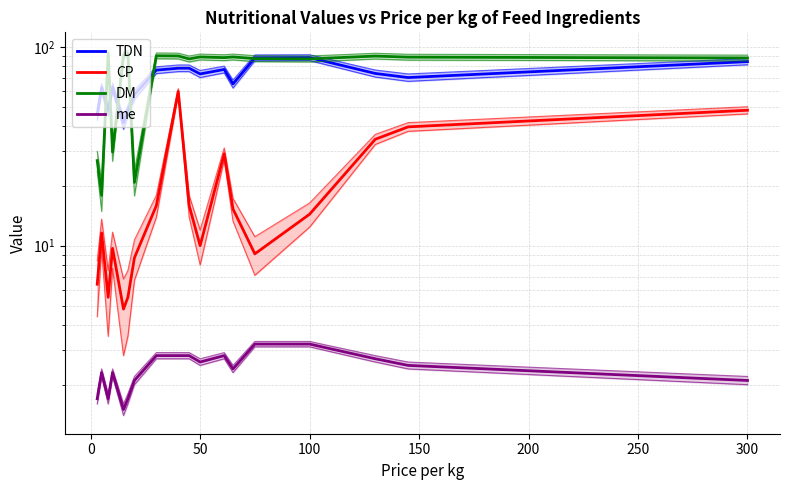

Reading left to right, list all the values displayed in this chart.

TDN: 45.8	62.3	47.9	62.6	41.5	47.9	57.4	76.4	78.1	78.1	73.1	77.0	65.1	88.1	88.3	73.5	70.1	84.3
CP: 6.4	11.6	5.5	9.7	4.8	5.5	8.7	15.9	59.7	15.9	10.0	29.0	15.3	9.1	14.4	34.3	39.6	48.0
DM: 26.8	17.9	92.8	29.6	91.0	92.8	20.8	90.2	90.0	87.0	89.0	88.3	89.0	87.3	87.0	89.9	88.8	87.9
me: 1.7	2.3	1.7	2.3	1.5	1.7	2.1	2.8	2.8	2.8	2.6	2.8	2.4	3.2	3.2	2.7	2.5	2.1